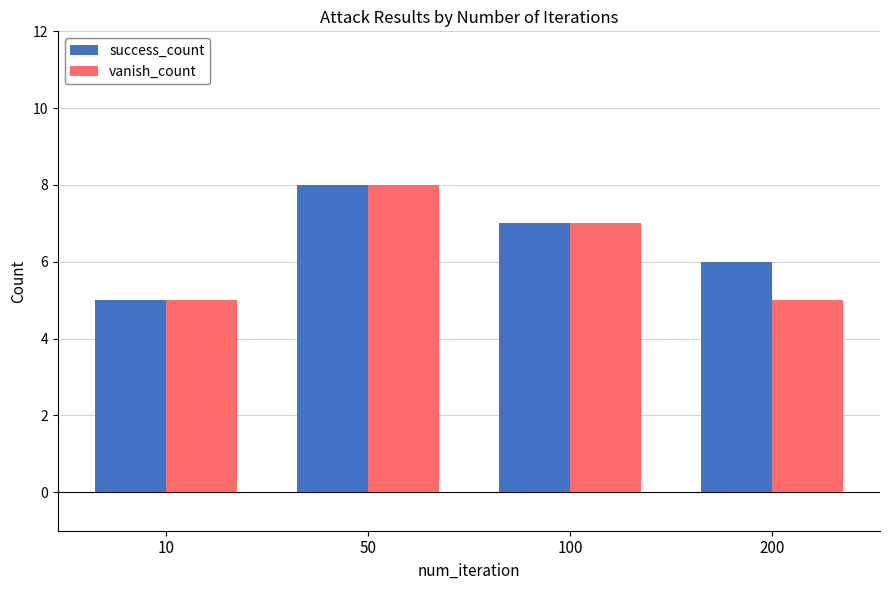

What value does the vanish_count series have at 50?

8